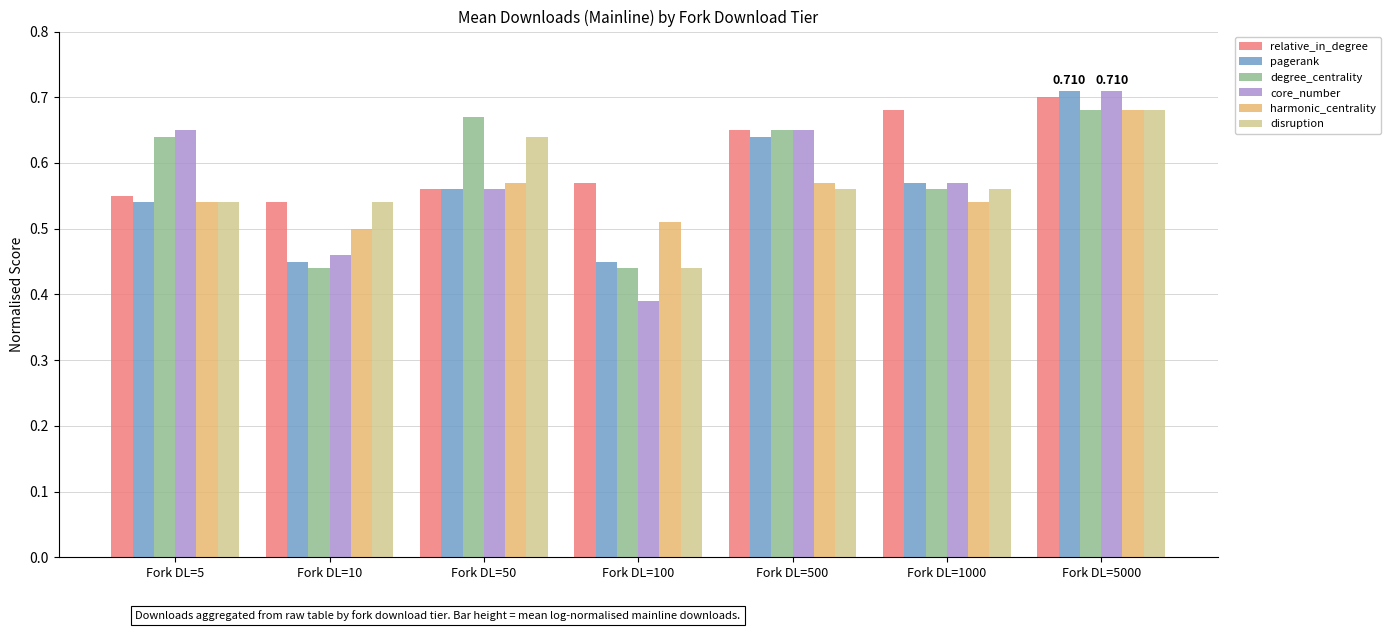

Which series has the largest range (max minus min)?

core_number